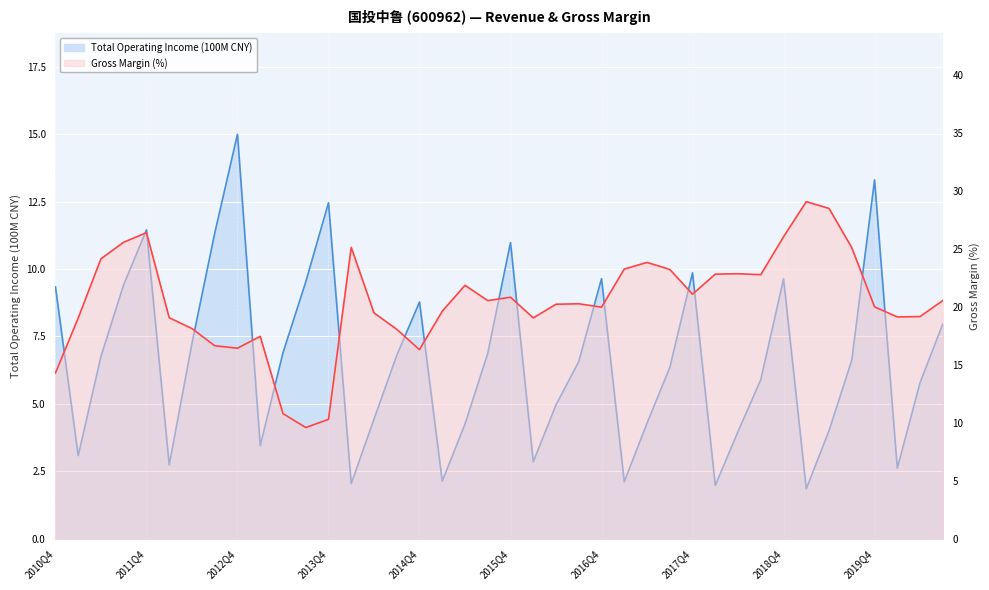

At which label does Total Operating Income (100M CNY) reach its peak?

2012Q4